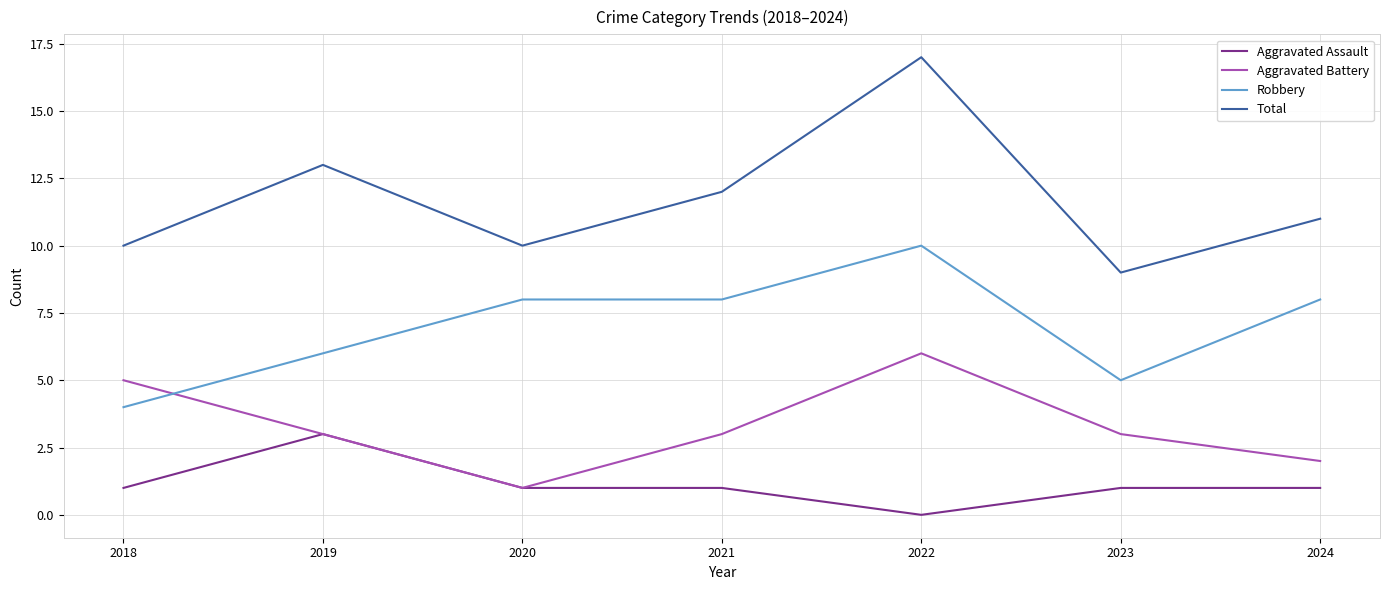

What is the approximate value of Robbery at 2018?

4